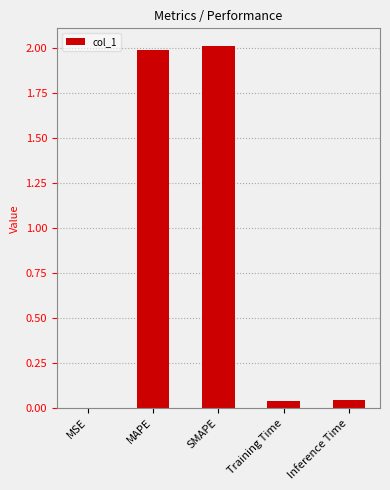

The chart shows a value of 0.0 at Inference Time. True or false?

True